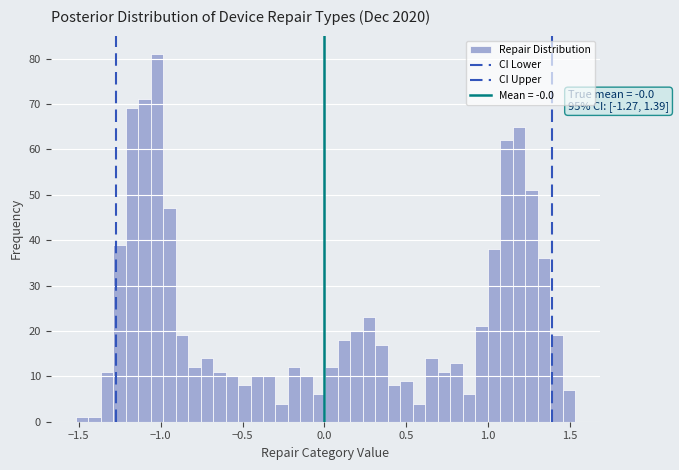

Around what value on the x-axis is the tallest bar? Give the approximate position of its centre, as read against the axis.

-1.00